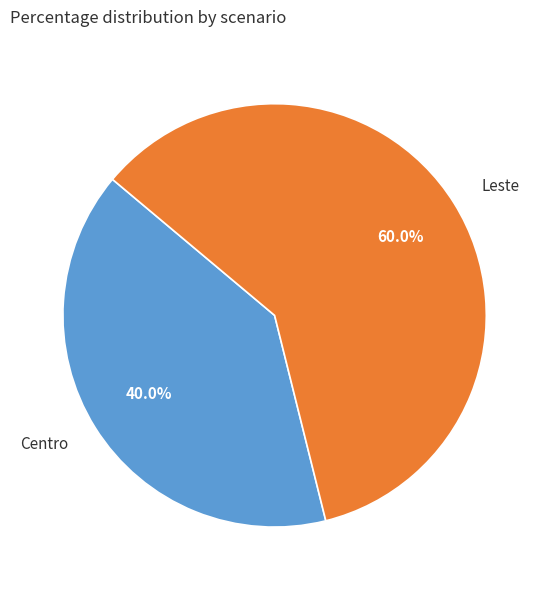

Rank the categories by value from highest to lowest.

Leste, Centro